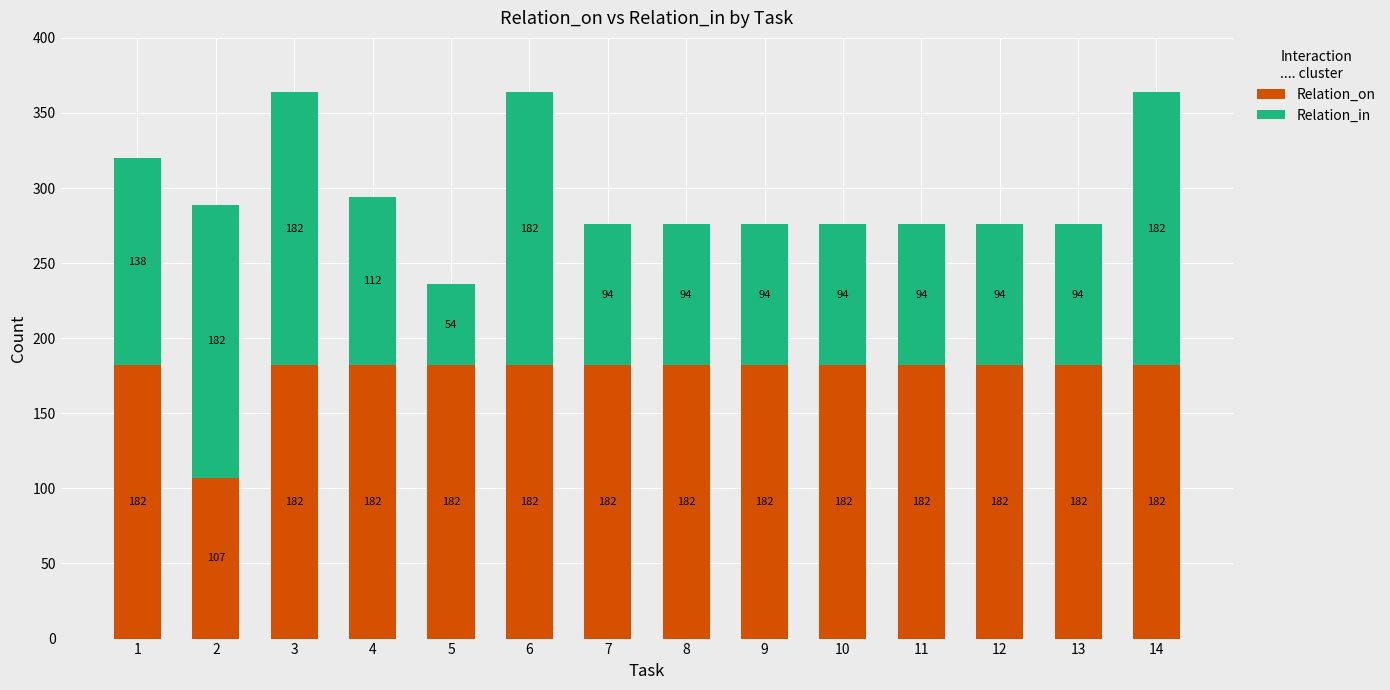

How many categories are shown in the chart?

14